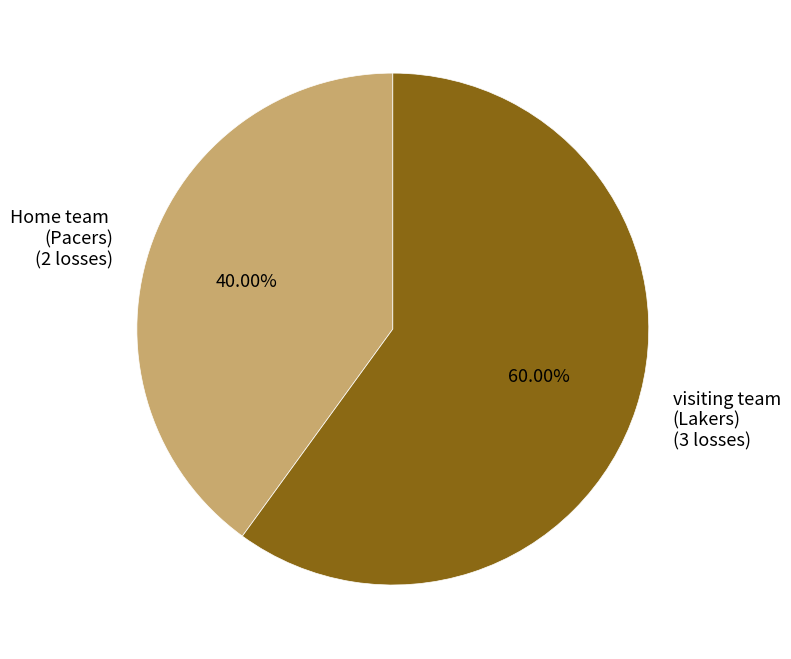

What is the ratio of the value at Home team to the value at visiting team?

0.7